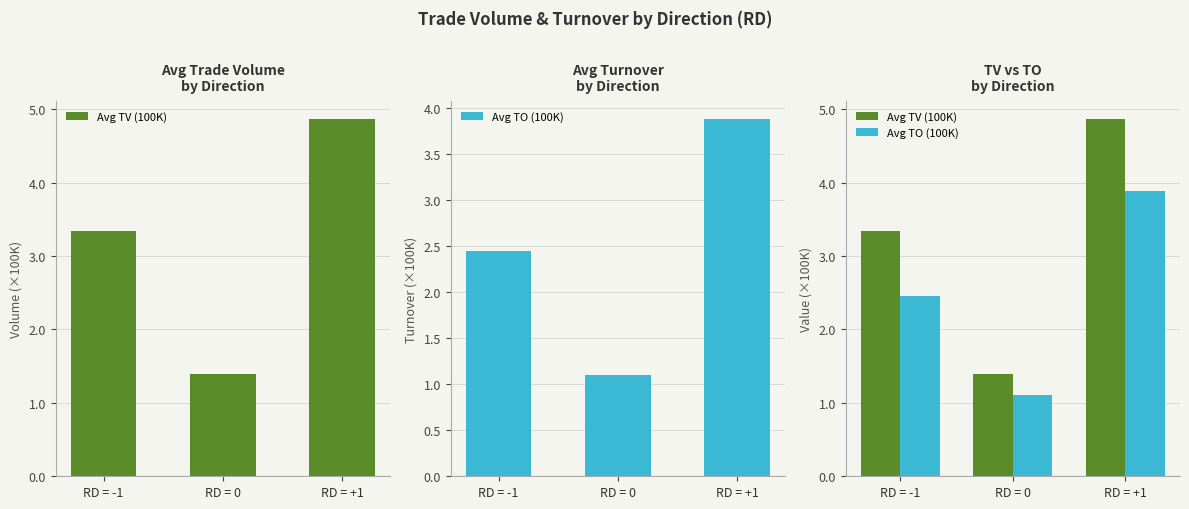

Reading left to right, what are all the values shown in this chart?

Avg TV (100K): 3.3	1.4	4.9
Avg TO (100K): 2.5	1.1	3.9